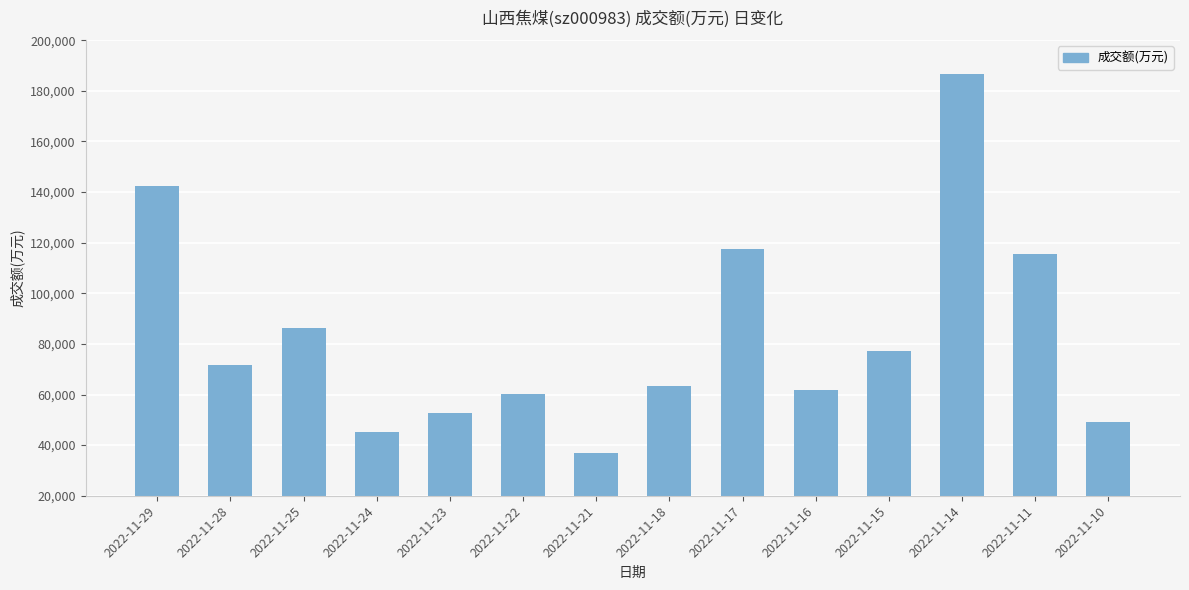

What is the smallest value displayed?

36995